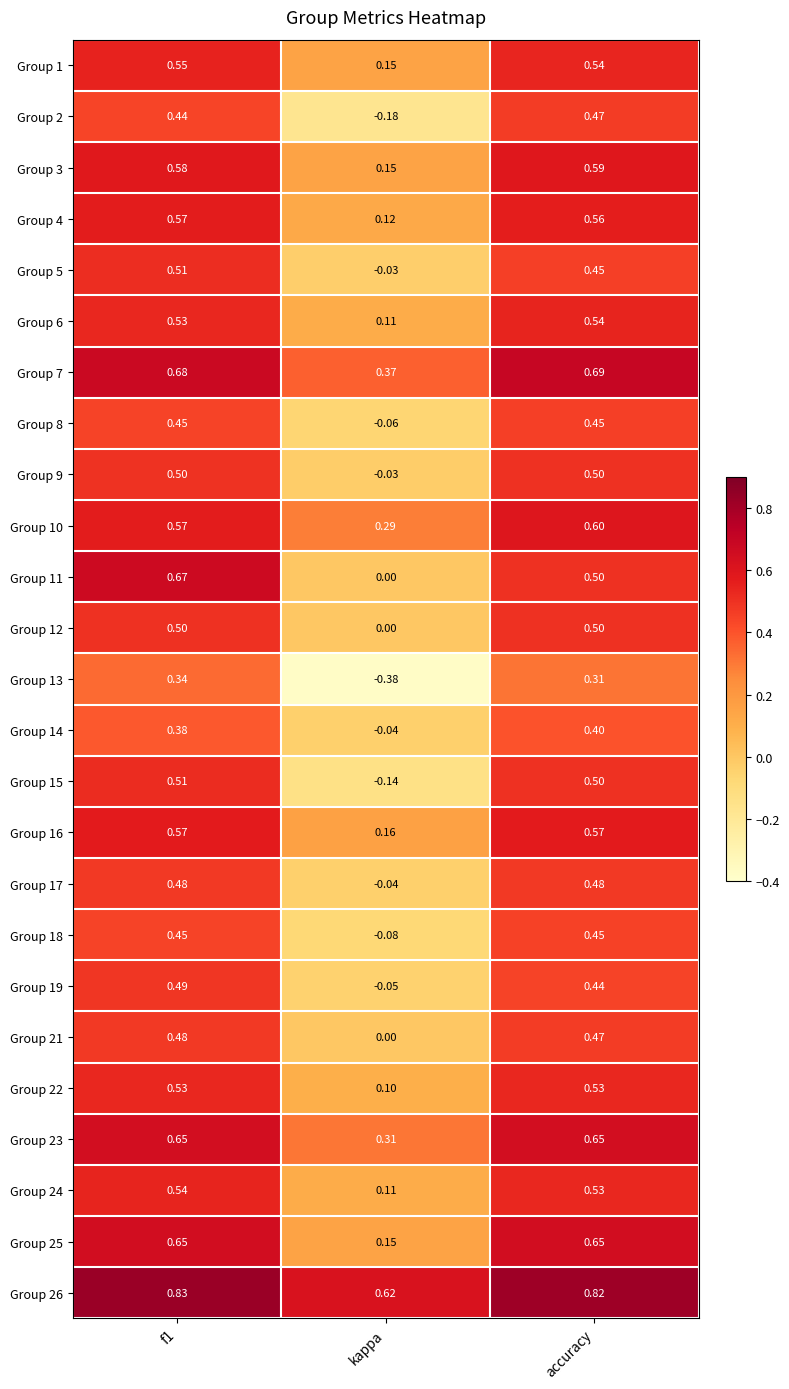

At which category does the chart reach its minimum across all series?

kappa